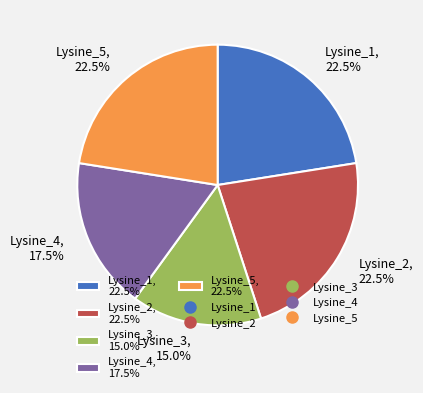

Is the sum of Lysine_4, 17.5% and Lysine_1, 22.5% greater than half?

No